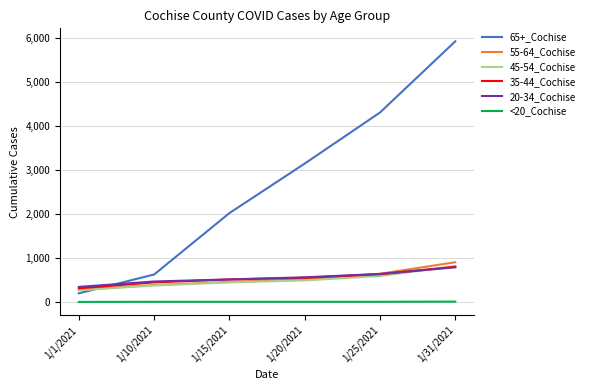

How many lines are shown in the chart?

6